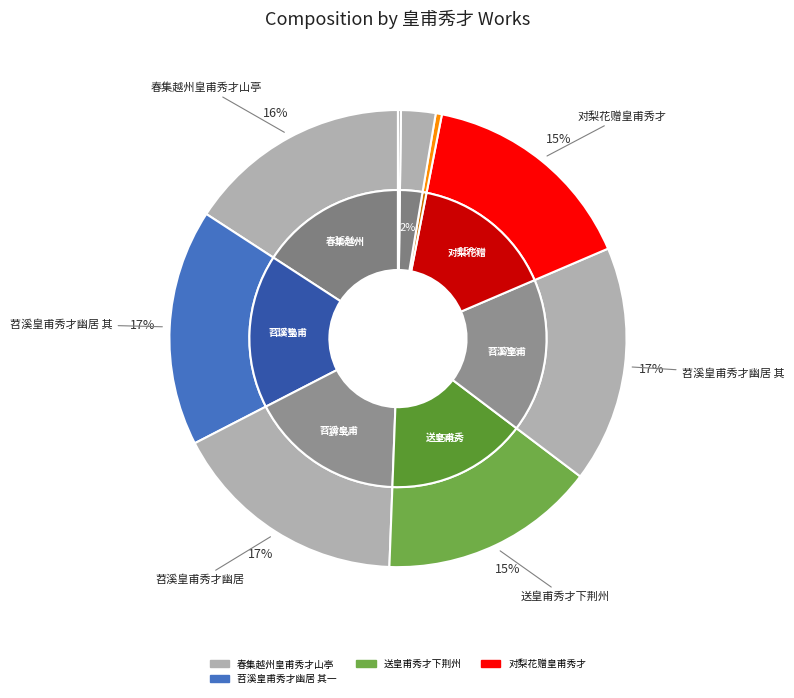

What percentage is the 苕溪皇甫秀才幽居 slice, to the nearest percent?

17%